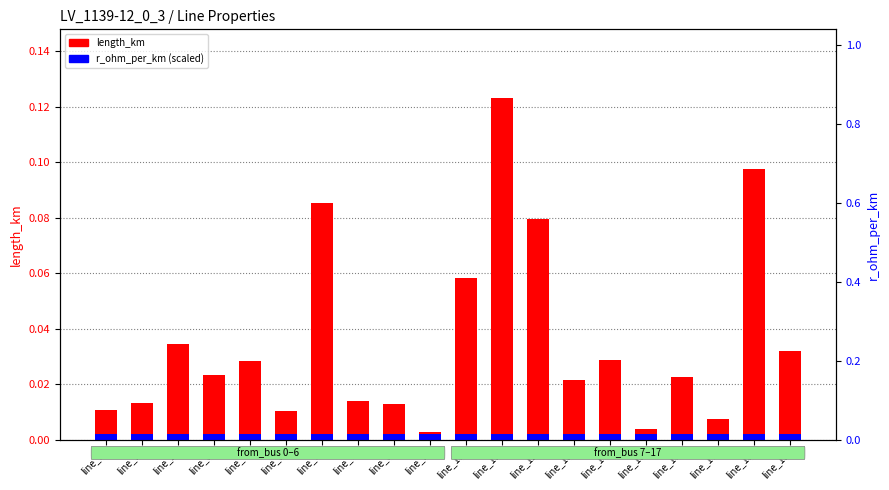

What is the spread (max minus min) of values at line_18?

0.1